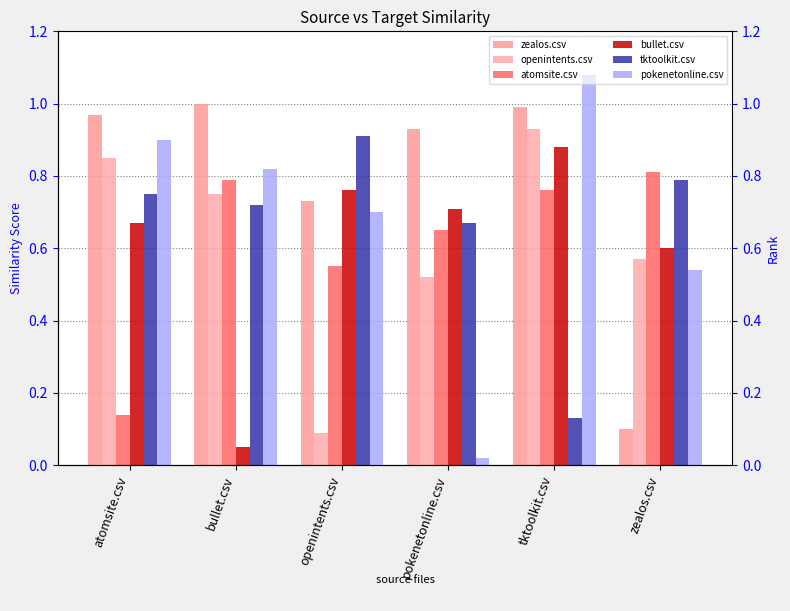

What value does the openintents.csv series have at openintents.csv?

0.1